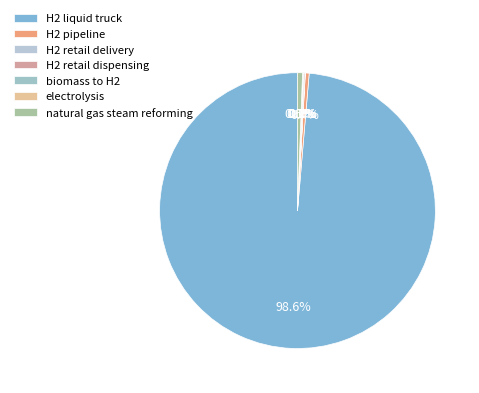

What portion of the pie excludes H2 pipeline?

99.6%